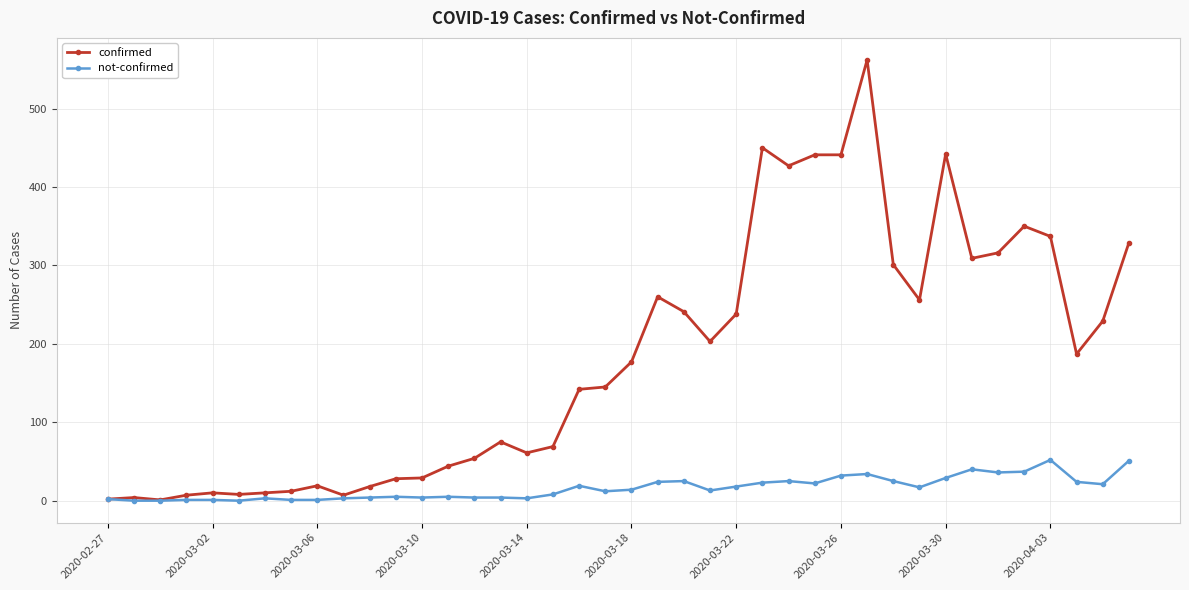

Which series has the largest range (max minus min)?

confirmed